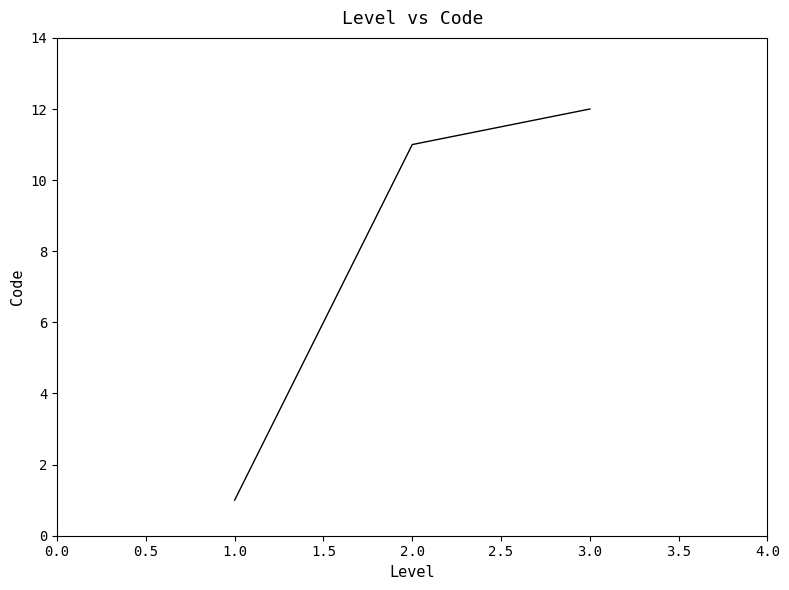

Approximately how many times larger is the value at 2.0 compared to 3.0?

0.9